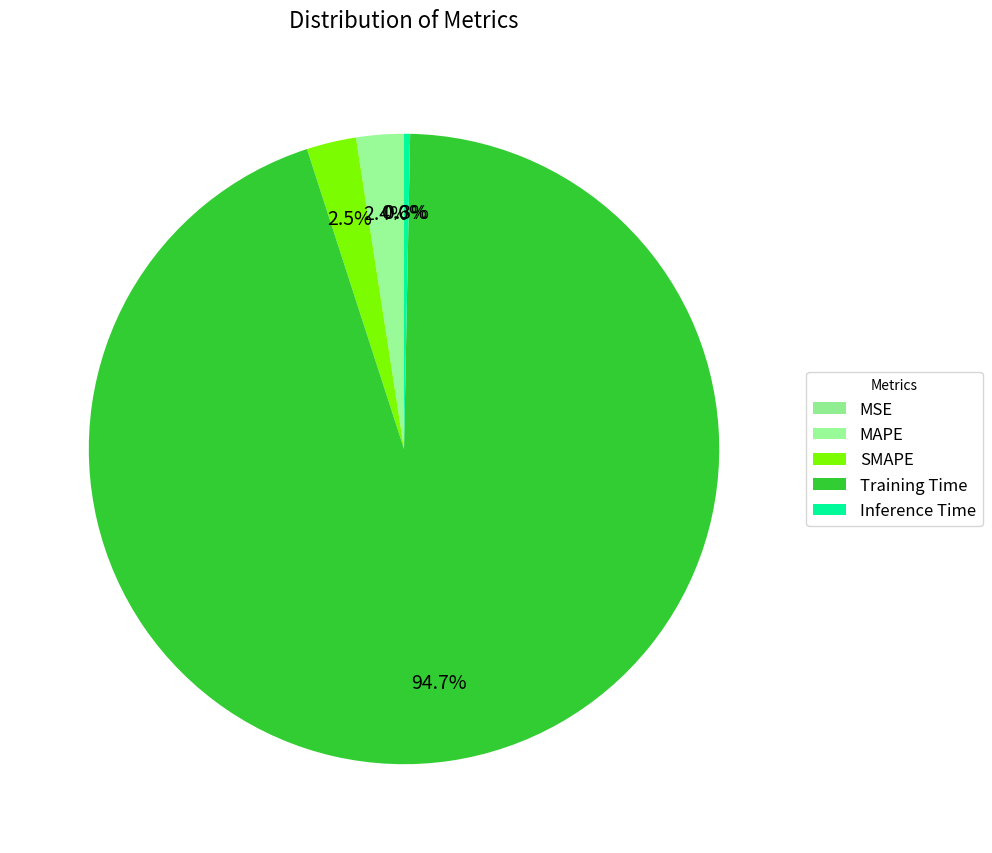

To the nearest percent, what portion does MAPE represent?

2%